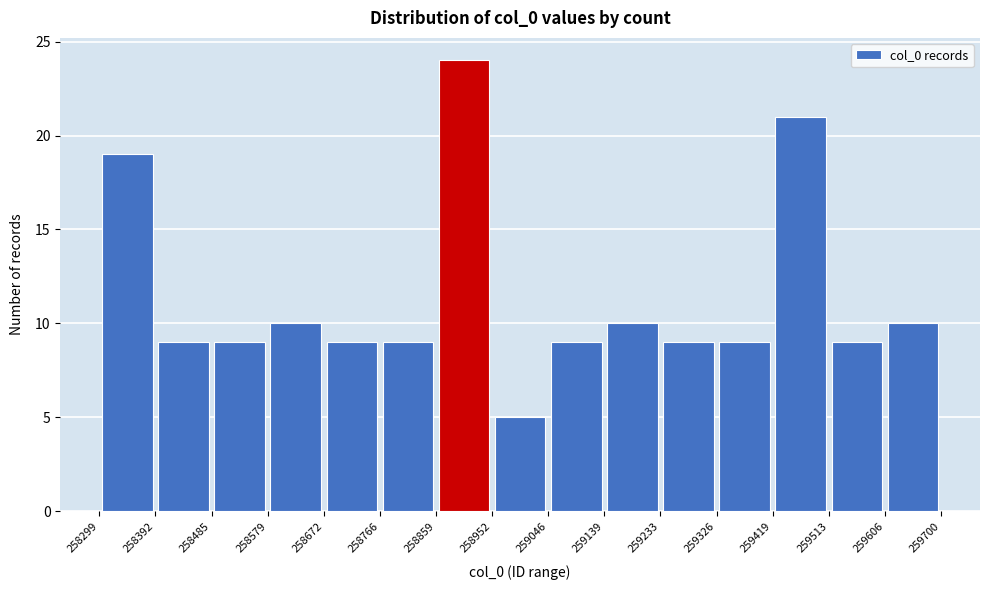

Over which range of the x-axis is the bar tallest?

258859 to 258952